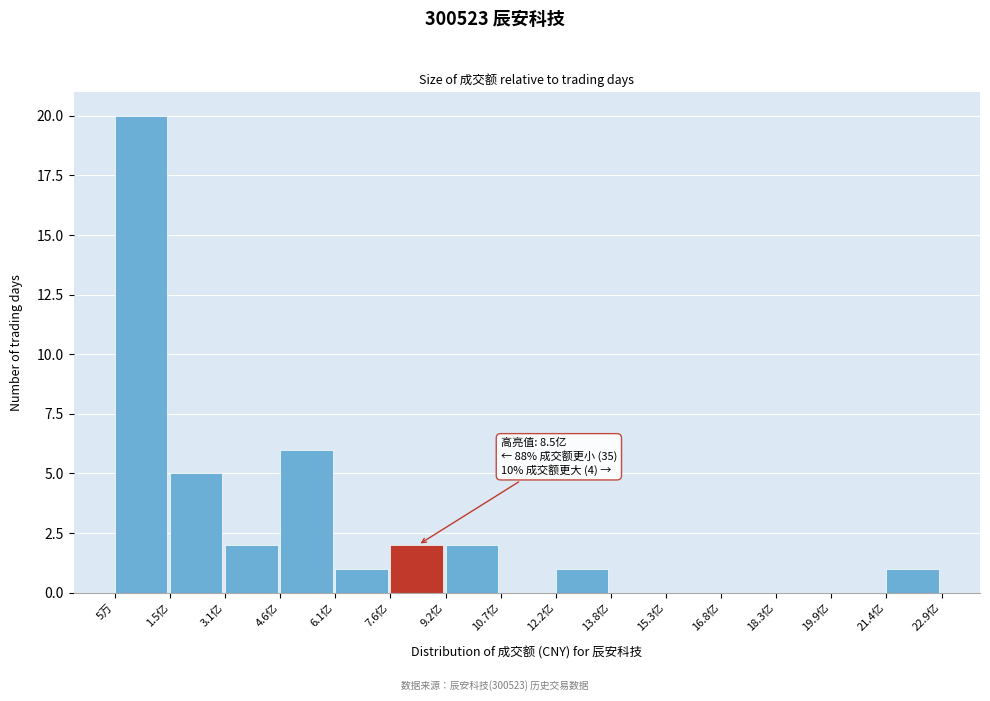

Reading right to left, extract all data points from this chart.

21.4亿=1	19.9亿=0	18.3亿=0	16.8亿=0	15.3亿=0	13.8亿=0	12.2亿=1	10.7亿=0	9.2亿=2	7.6亿=2	6.1亿=1	4.6亿=6	3.1亿=2	1.5亿=5	5万=20